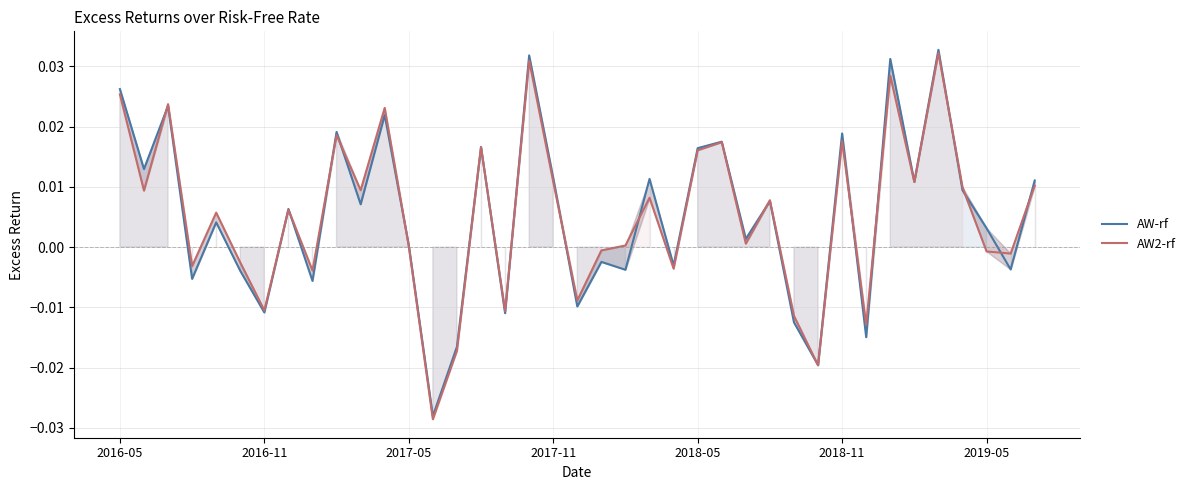

Where does the AW2-rf series first go above 0?

2016-05